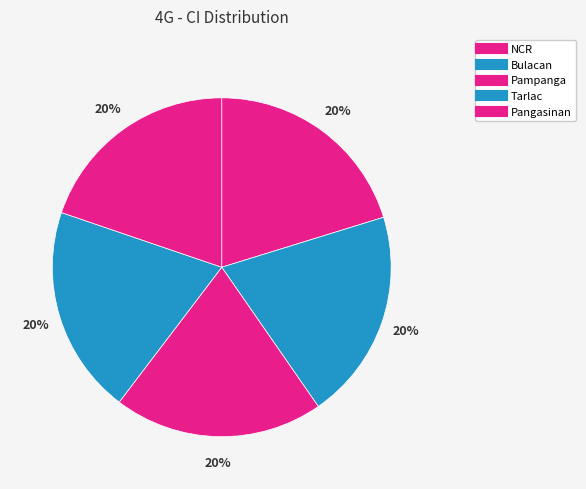

How many segments does this pie chart have?

5